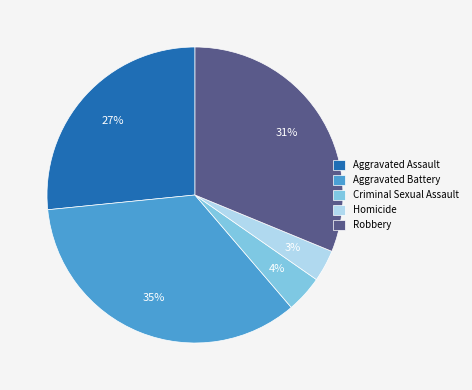

Rank the categories by value from lowest to highest.

Homicide, Criminal Sexual Assault, Aggravated Assault, Robbery, Aggravated Battery